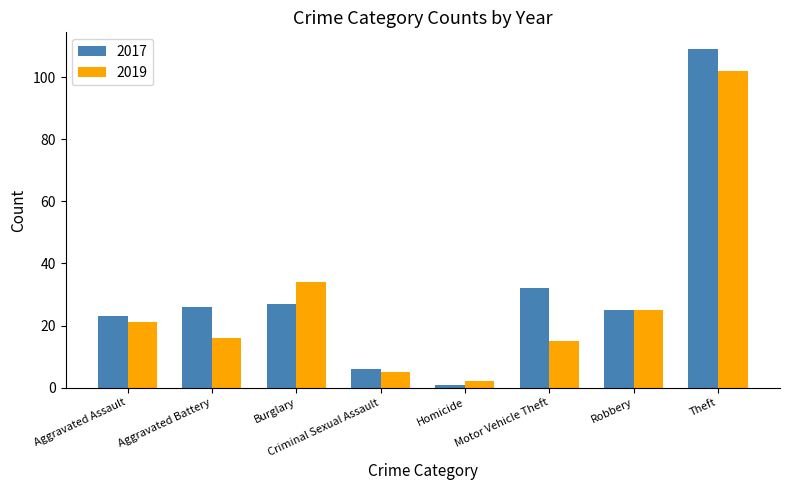

Reading left to right, transcribe all the data shown in this chart.

2017: 23	26	27	6	1	32	25	109
2019: 21	16	34	5	2	15	25	102